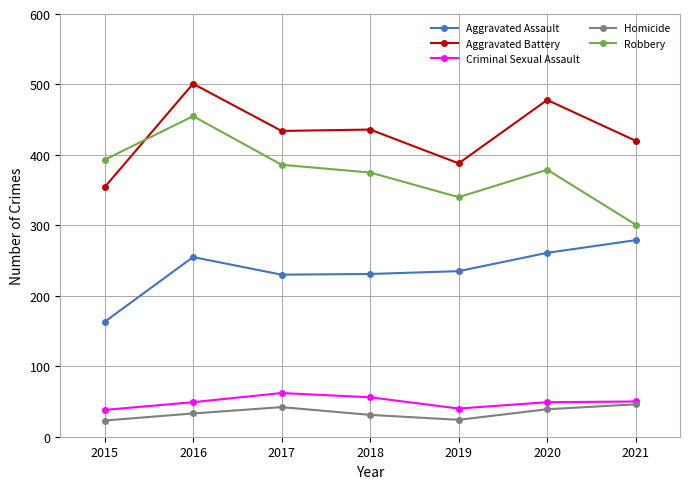

True or false: Robbery and Aggravated Battery cross at least once.

True